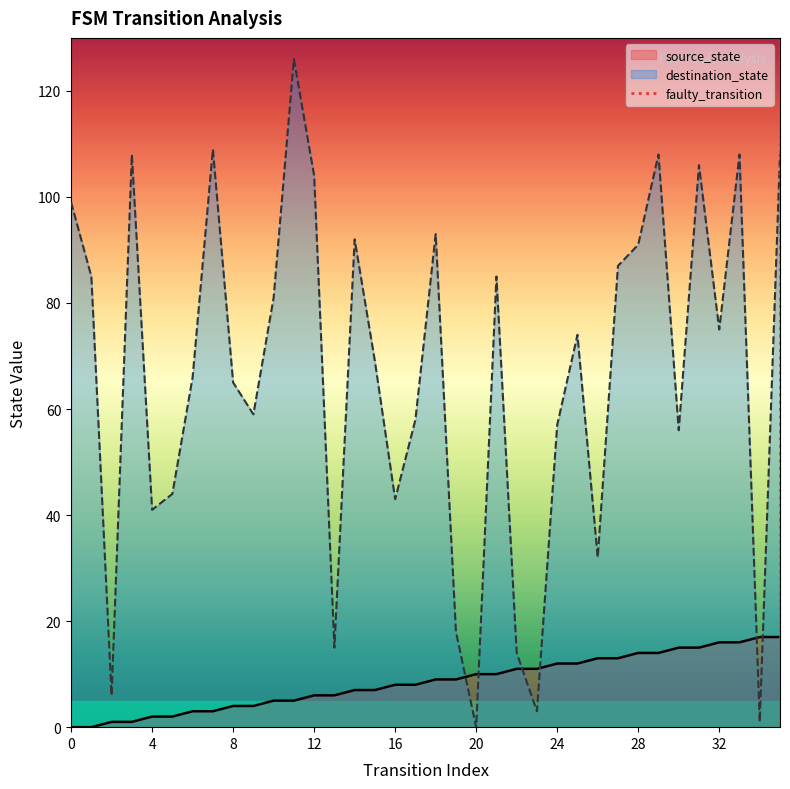

What is the highest value of the destination_state series?

126